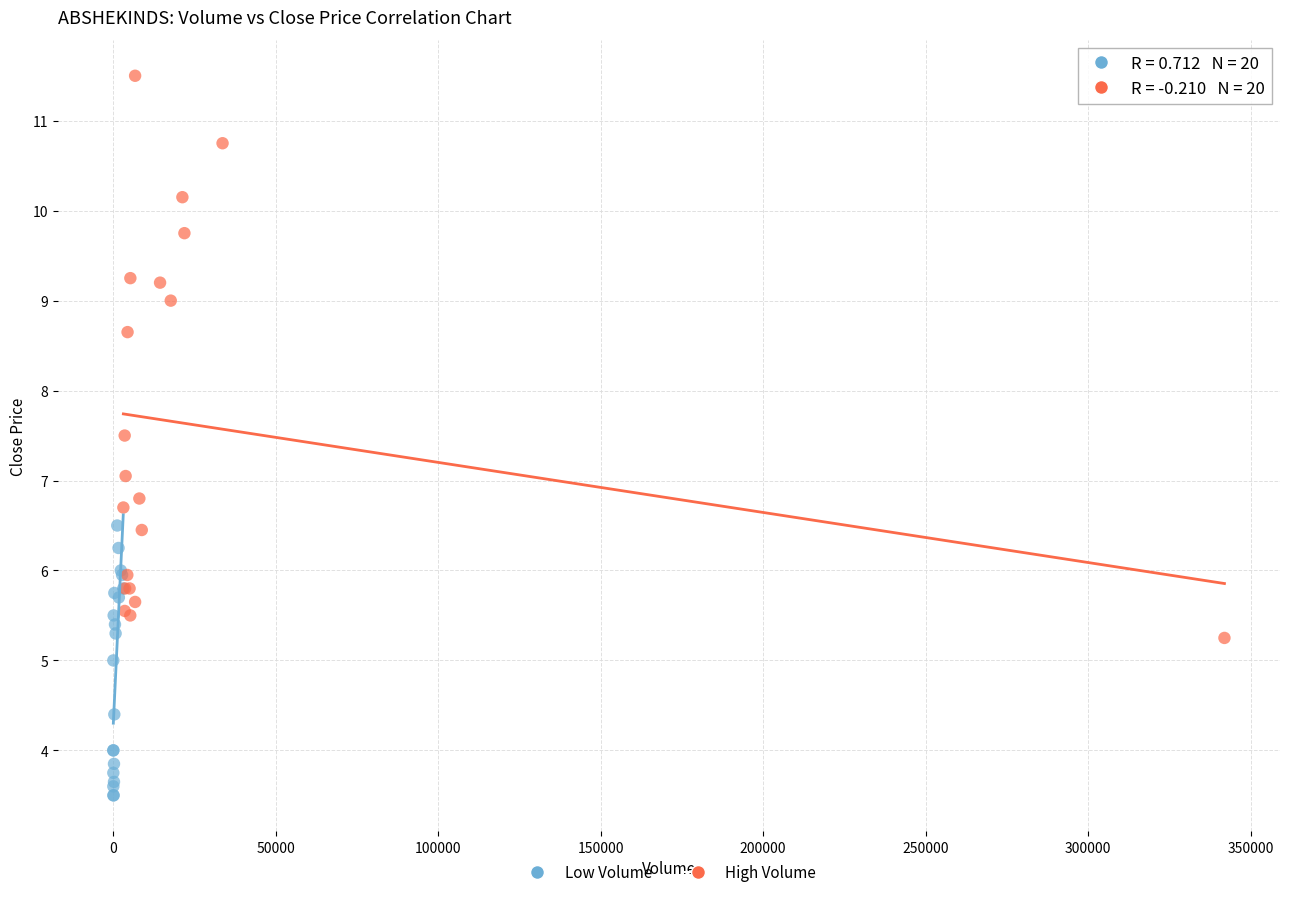

Which series has the largest Y range (max minus min)?

High Volume